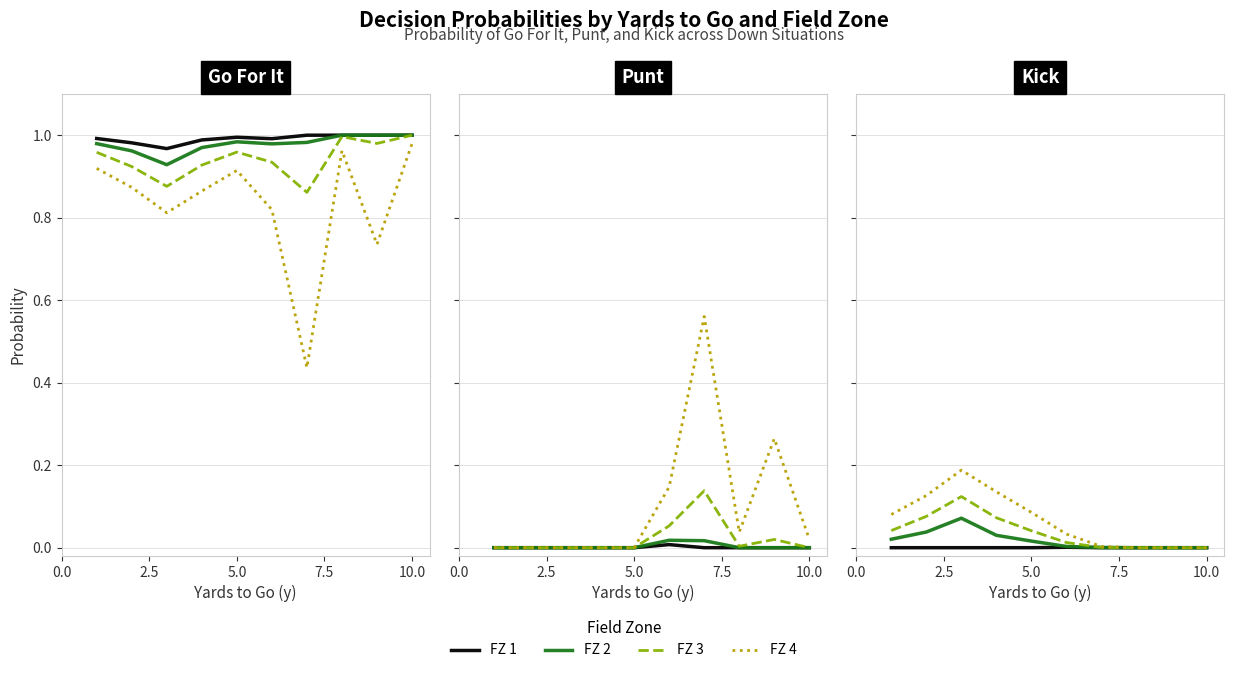

Which series has the widest spread of values?

FZ 4